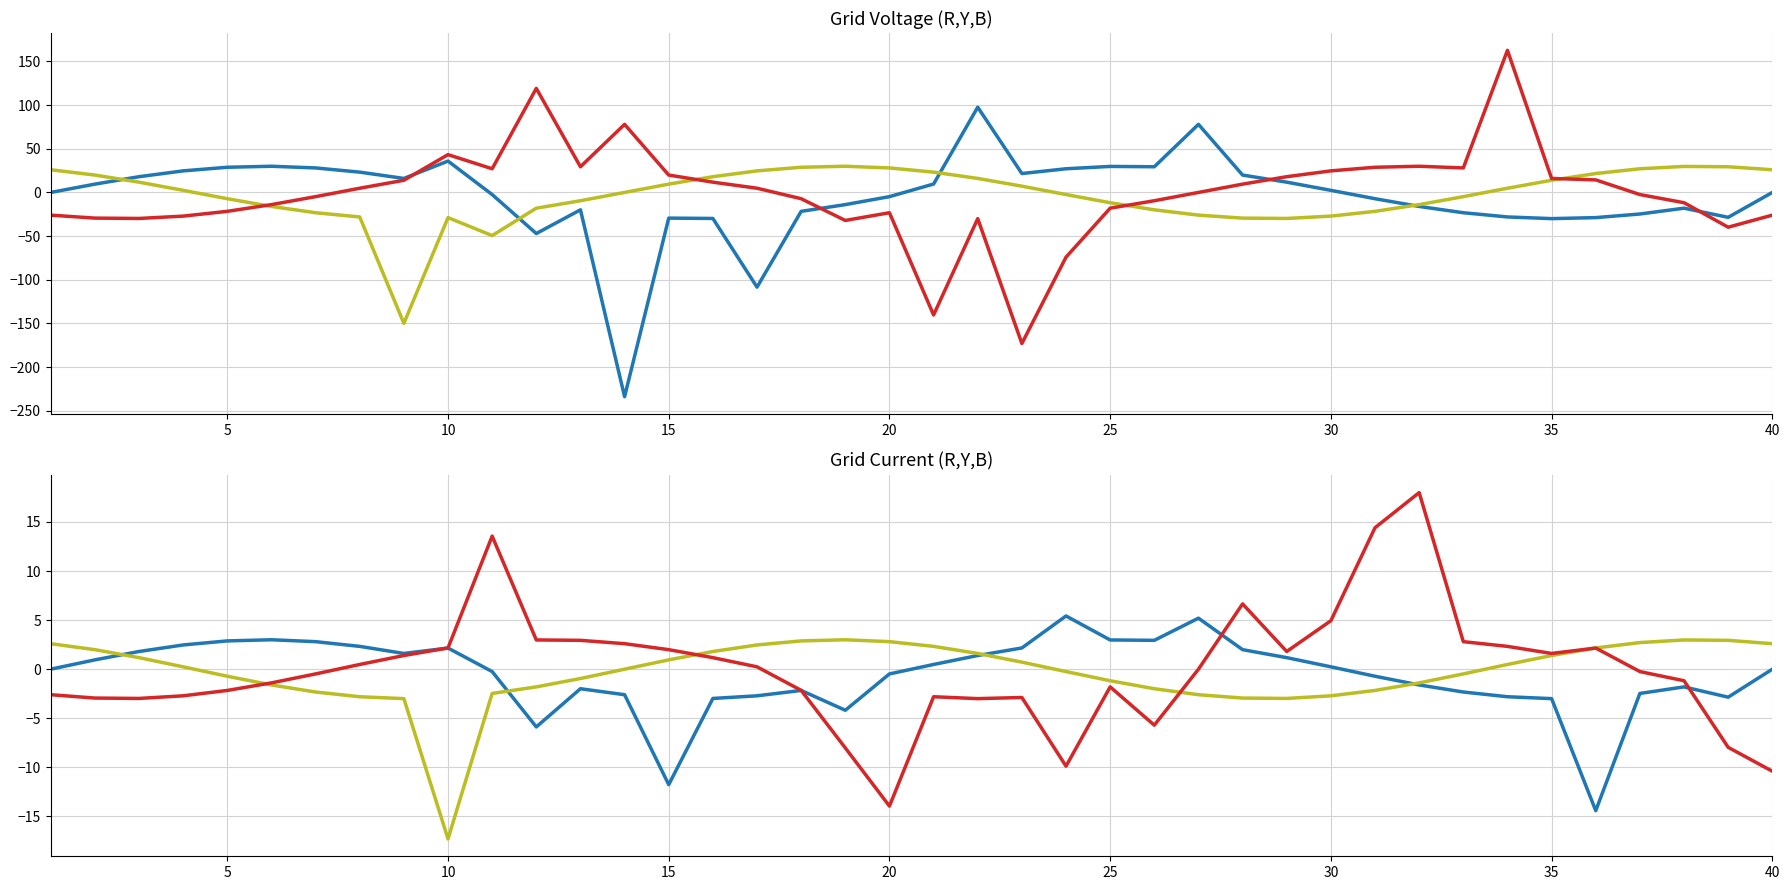

What is the difference between the second highest and second lowest values in the R series?

17.0